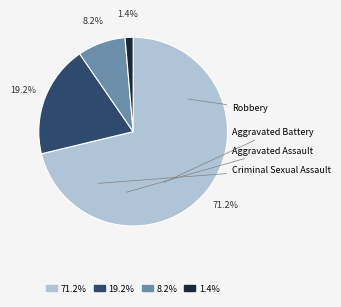

To the nearest percent, what portion does Robbery represent?

71%